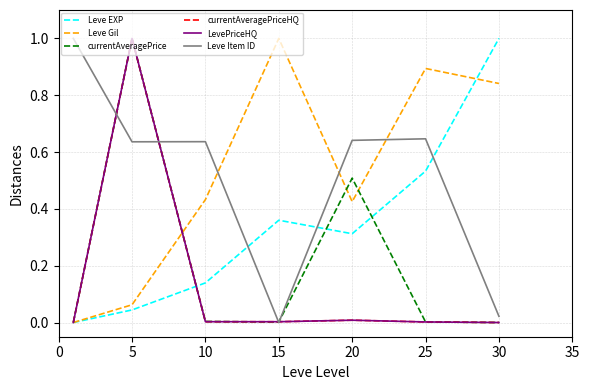

Which series has the largest range (max minus min)?

Leve EXP